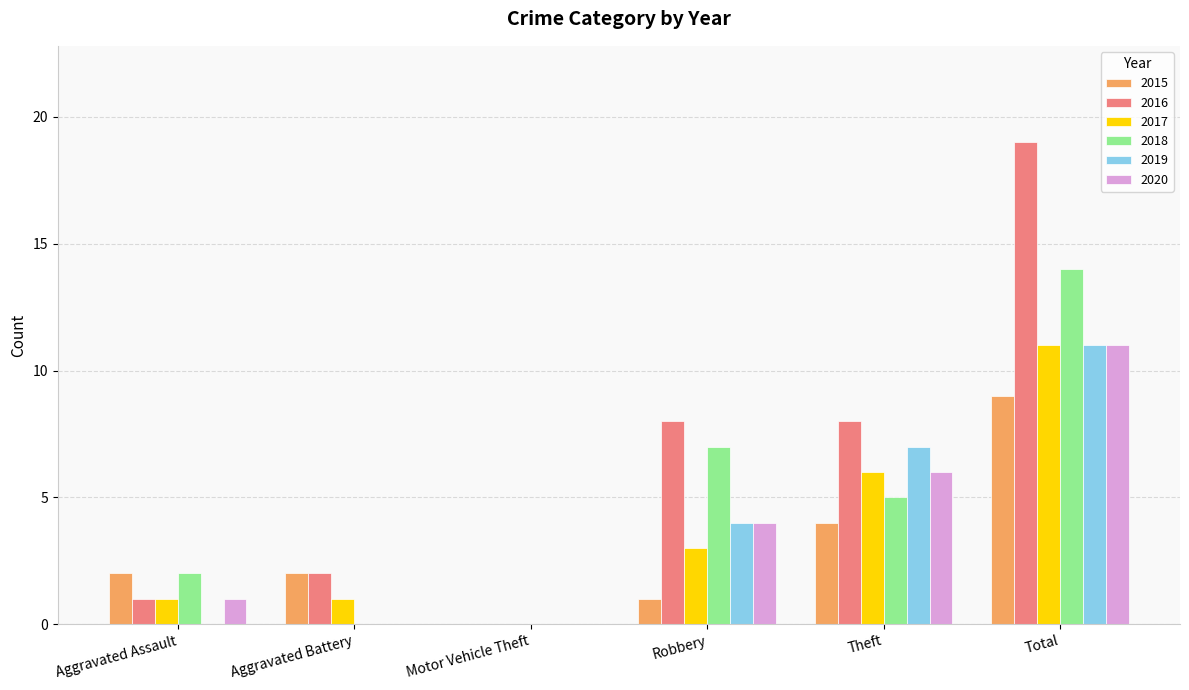

What is the sum of all 2015 values?

18